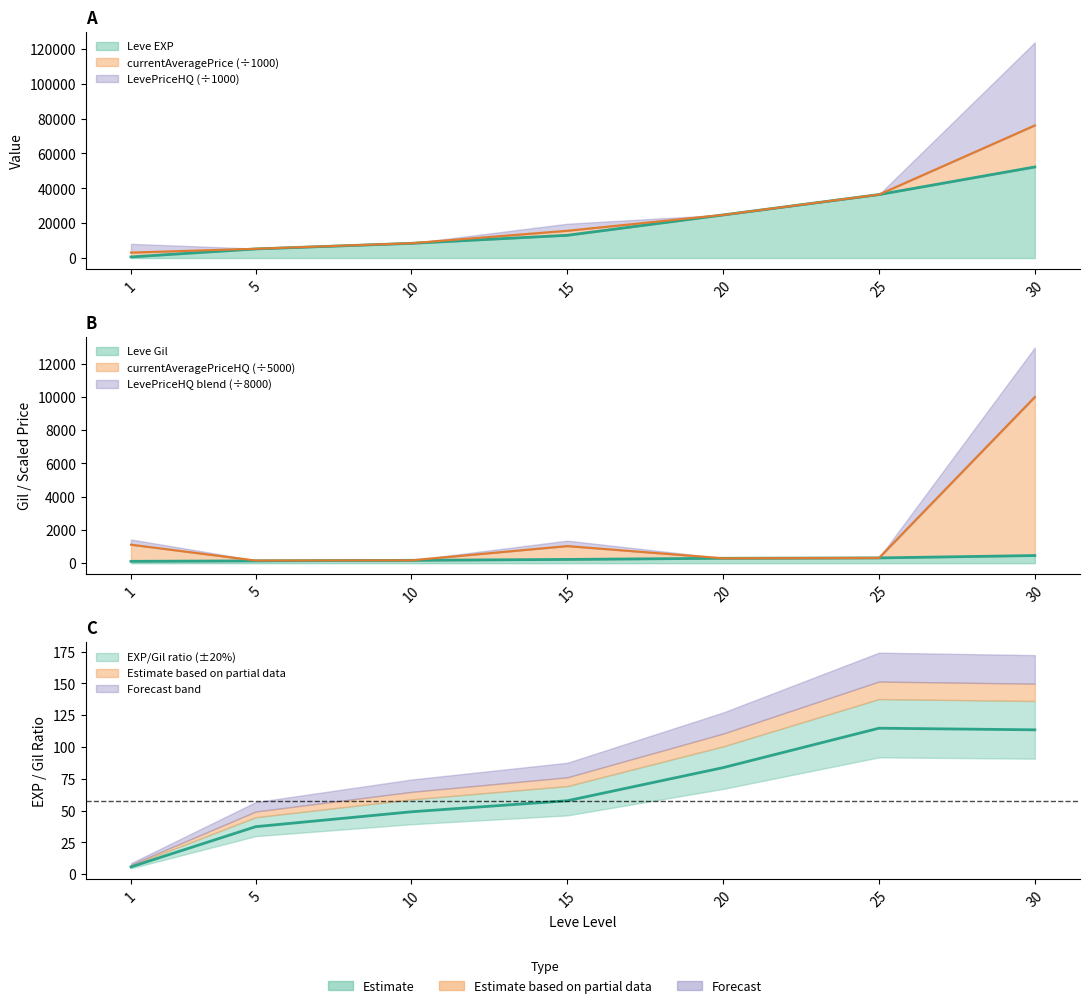

True or false: Leve EXP and currentAveragePrice cross at least once.

True